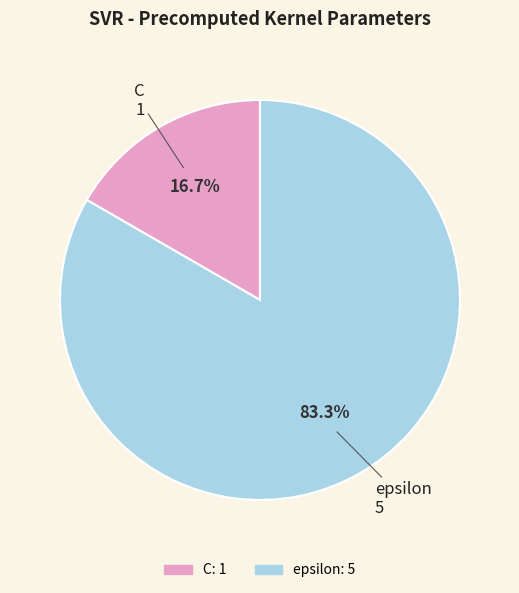

To the nearest percent, what is the combined percentage of C and epsilon?

100%